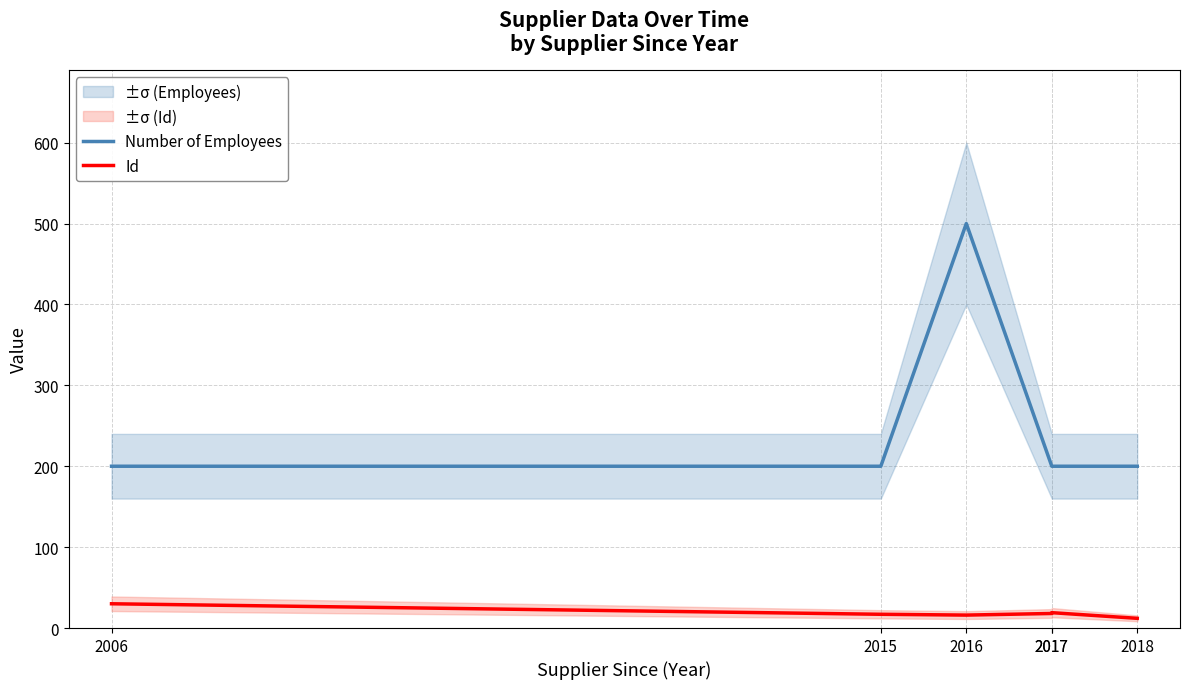

Is the value of Number of Employees at 2017 greater than the value of Id at 2015?

Yes